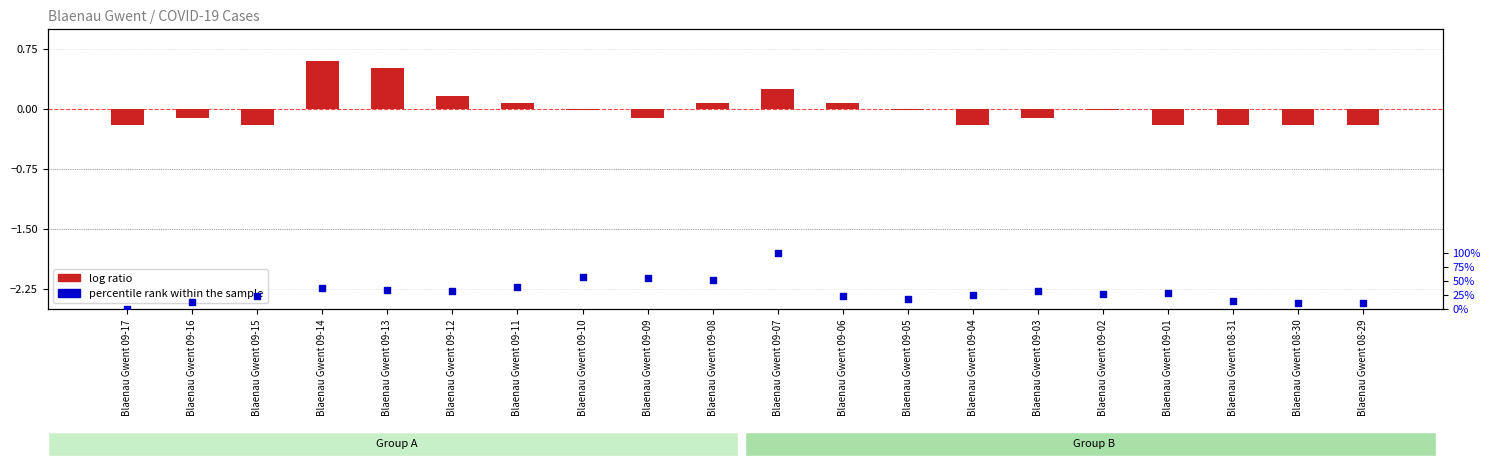

Which series contains the highest Y value?

percentile rank within the sample